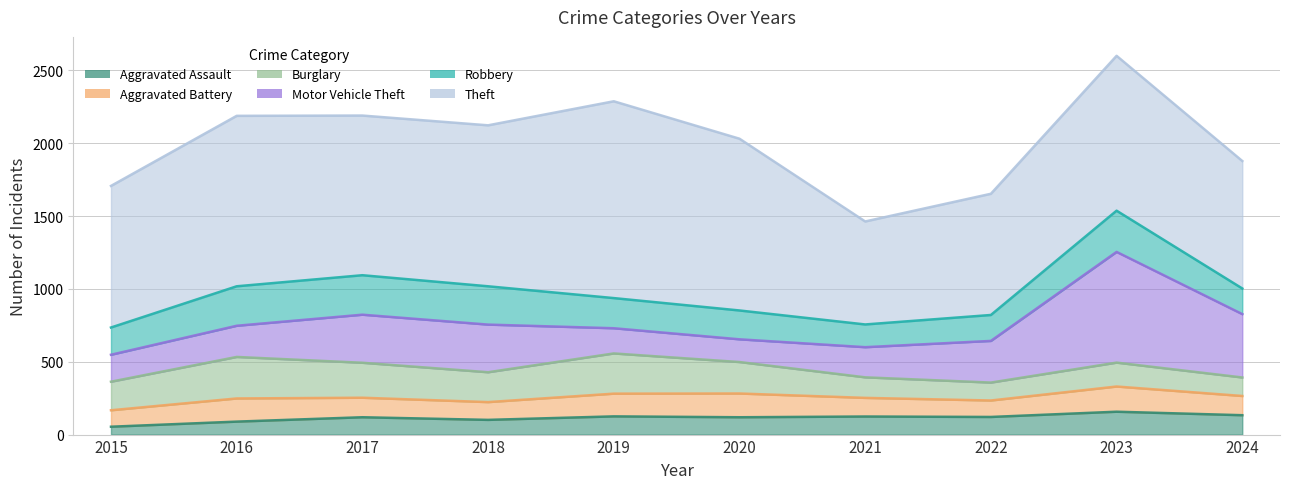

Which series has the largest range (max minus min)?

Theft